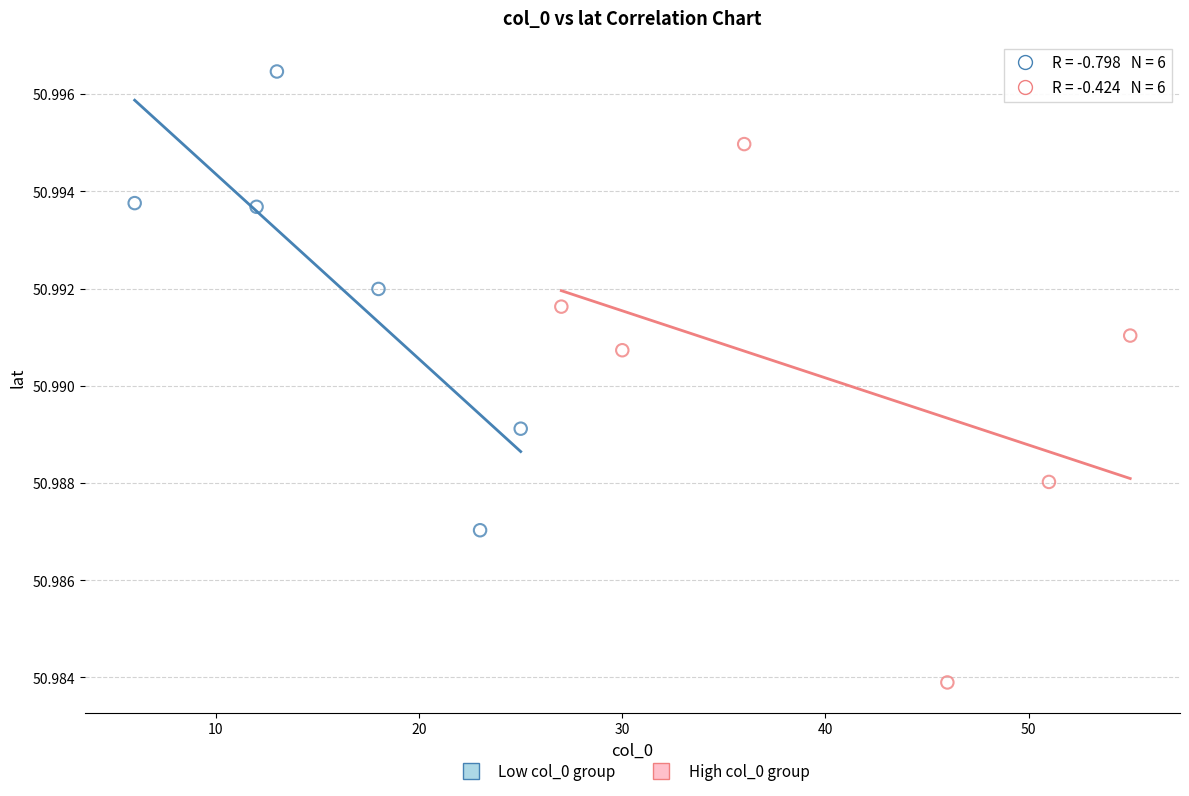

Which series reaches the maximum Y coordinate?

Low col_0 group